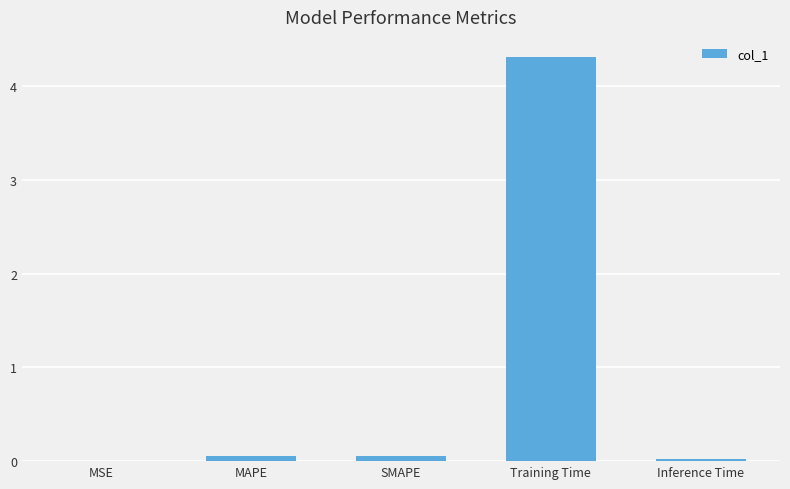

What is the greatest value displayed?

4.3